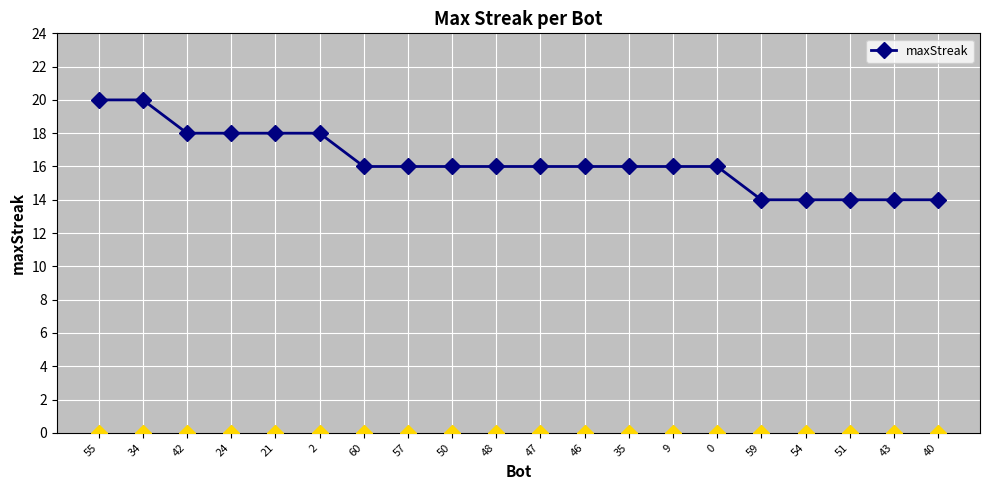

Read the value at 57.

16